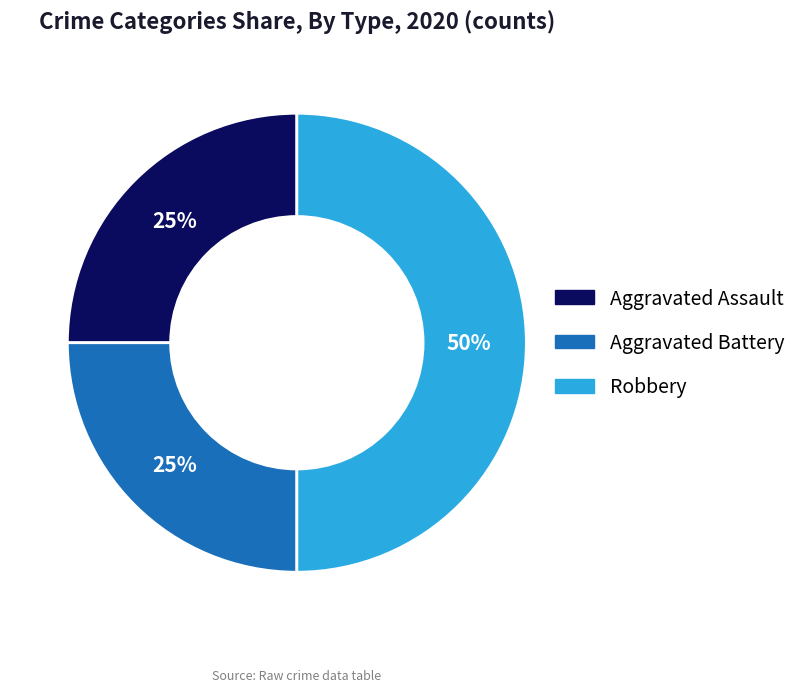

What is the ratio of the value at Robbery to the value at Aggravated Battery?

2.0